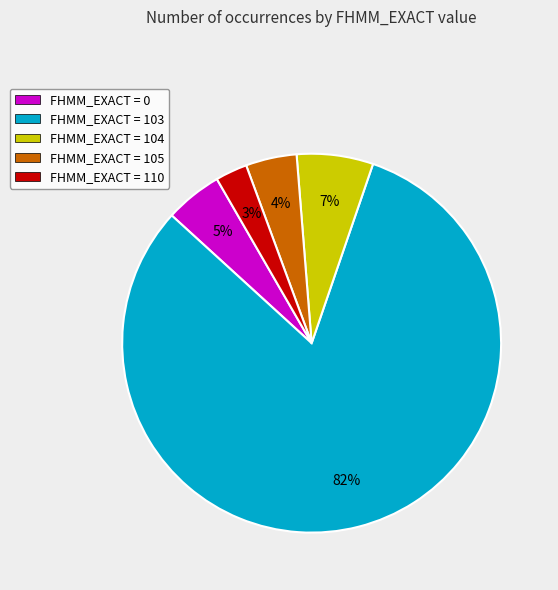

What percentage is the FHMM_EXACT = 105 slice, to the nearest percent?

4%